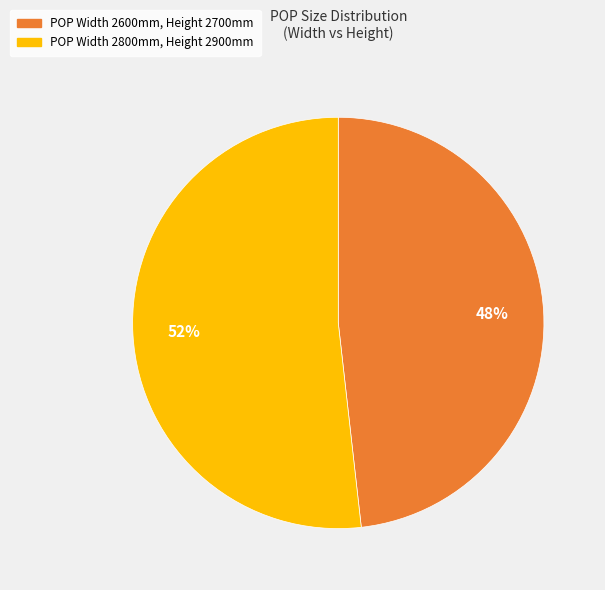

Does any single category account for the majority?

Yes